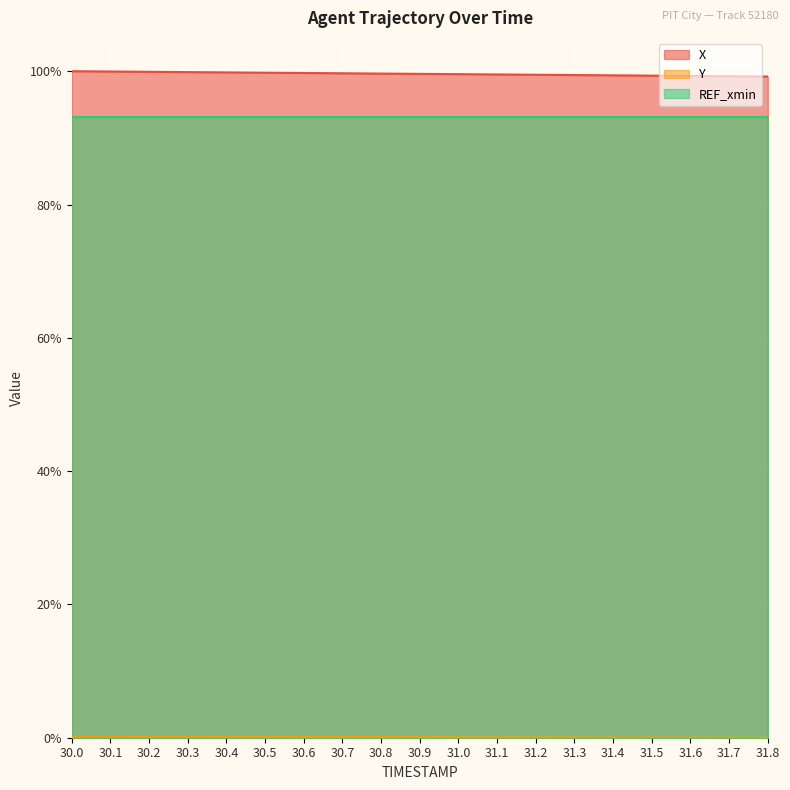

Which has a higher value, 30.3 or 30.6?

30.3